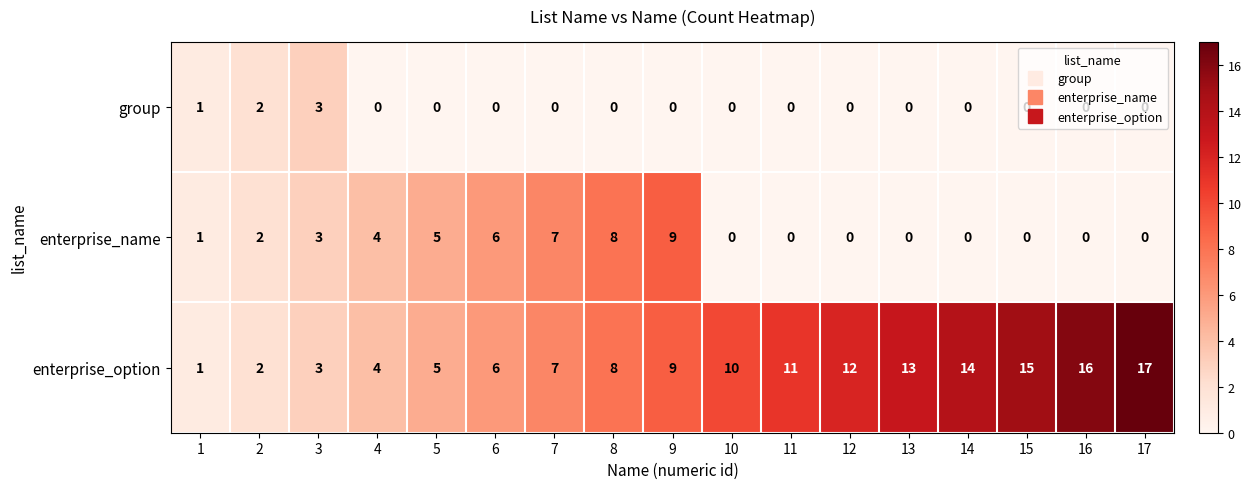

Count the group values in the range 0 to 1.

15